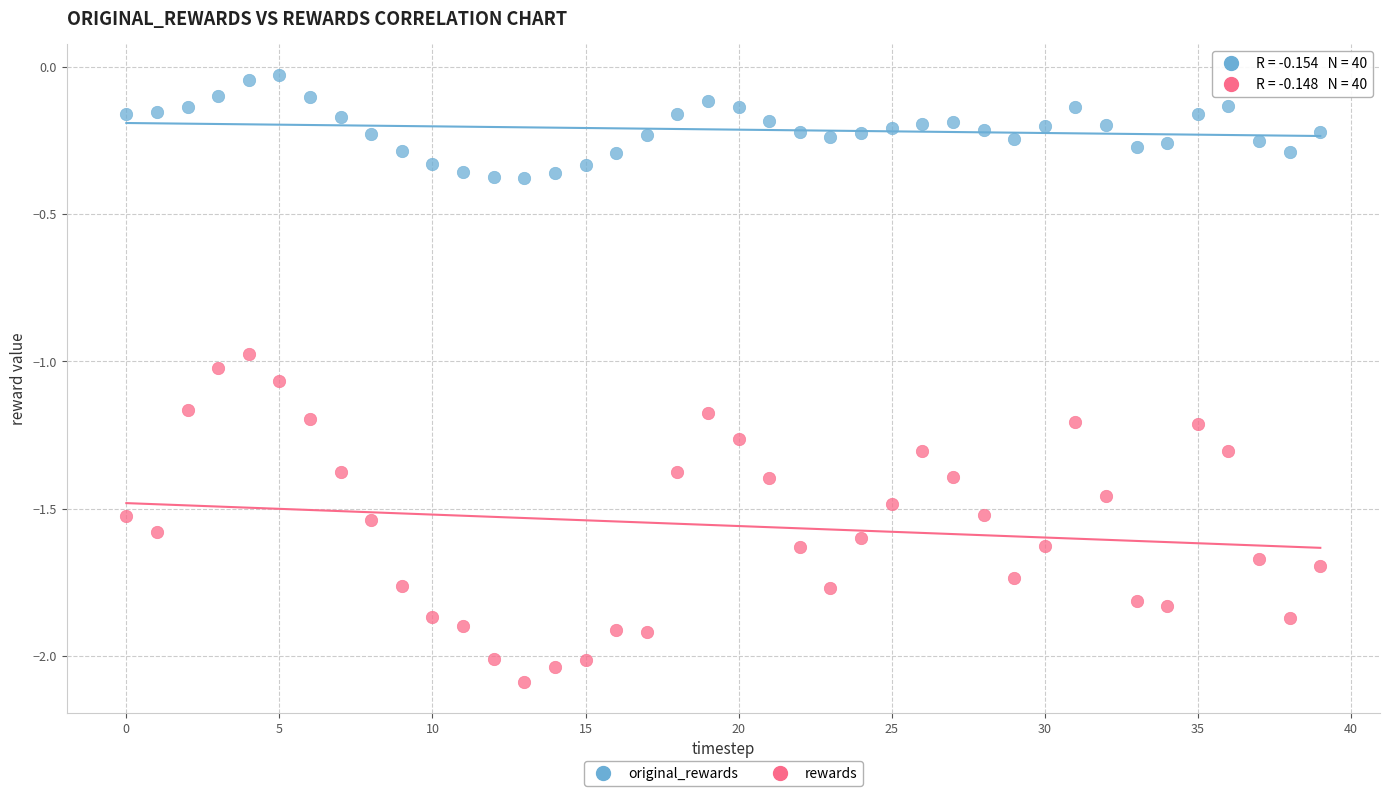

Which series has the widest spread of Y values?

rewards